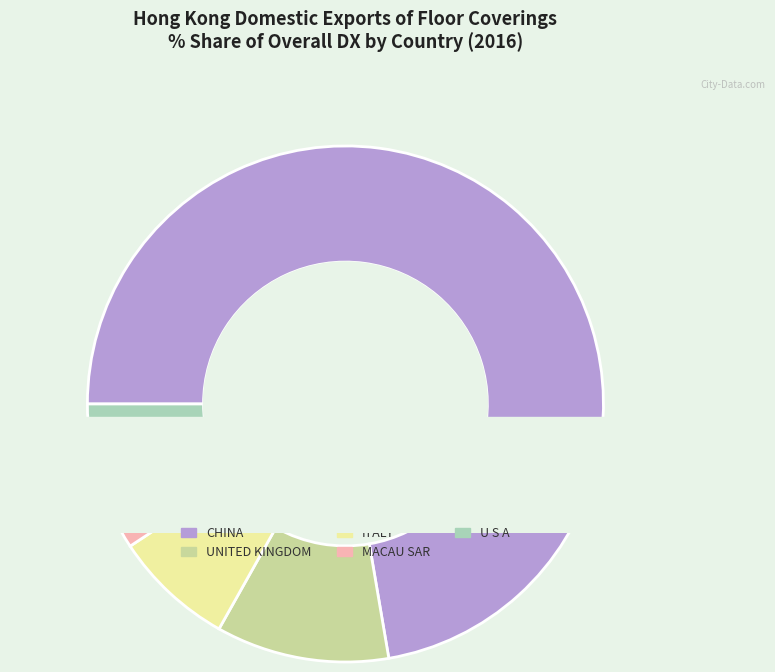

Rank the categories by value from lowest to highest.

U S A, MACAU SAR, ITALY, UNITED KINGDOM, CHINA